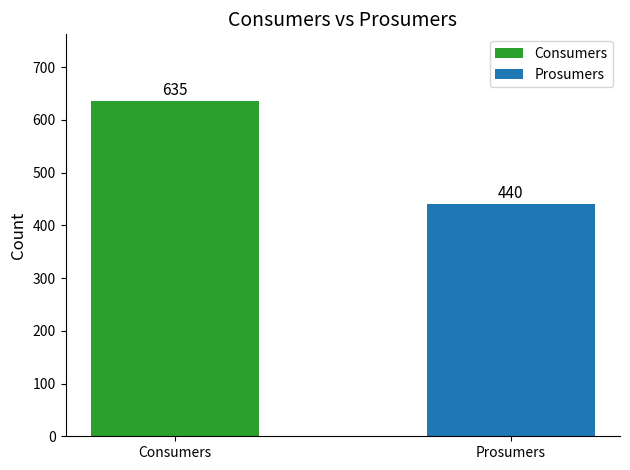

What position from the right is Consumers?

2